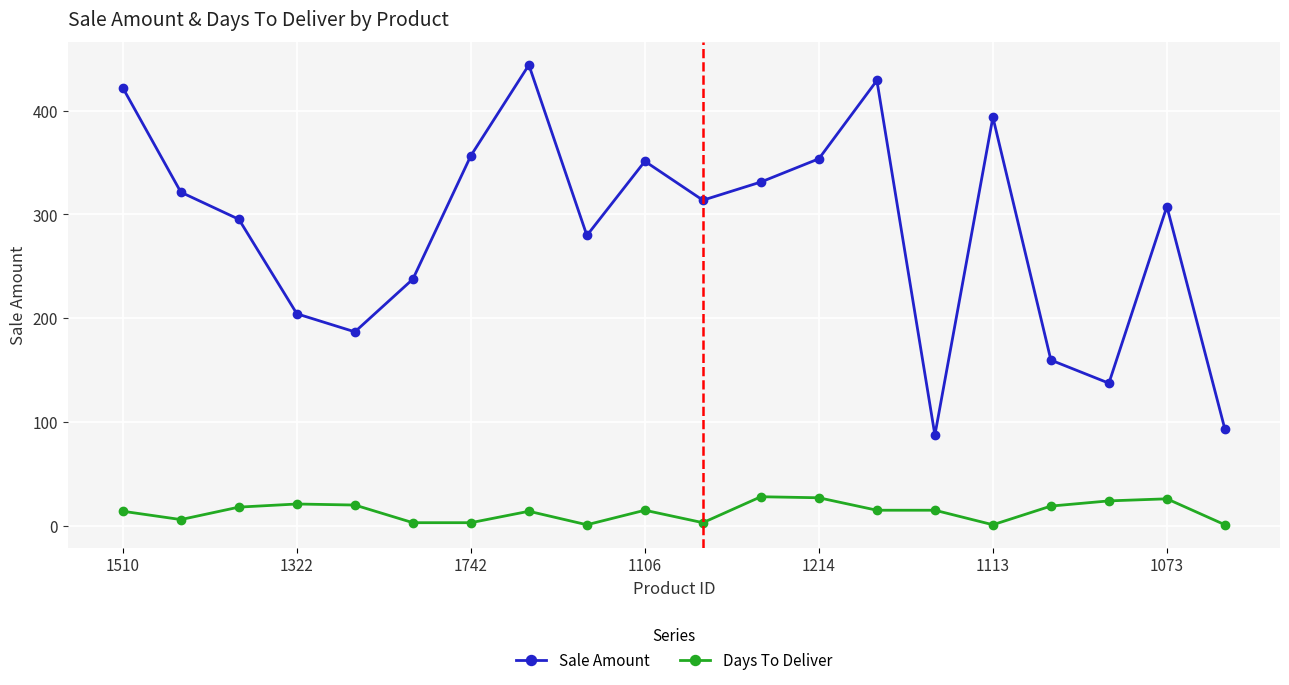

What is the minimum value for Days To Deliver?

1.0